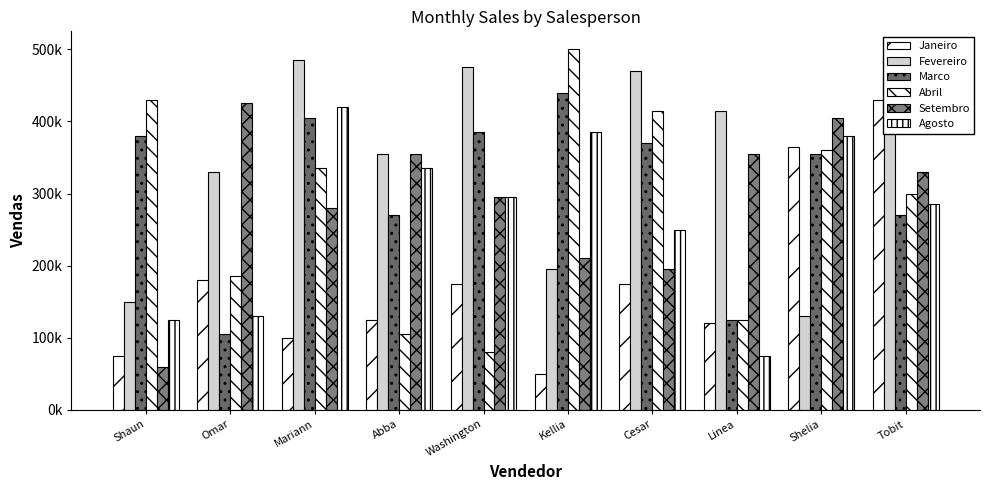

Rank the series by their maximum value, from highest to lowest.

Abril, Fevereiro, Marco, Janeiro, Setembro, Agosto